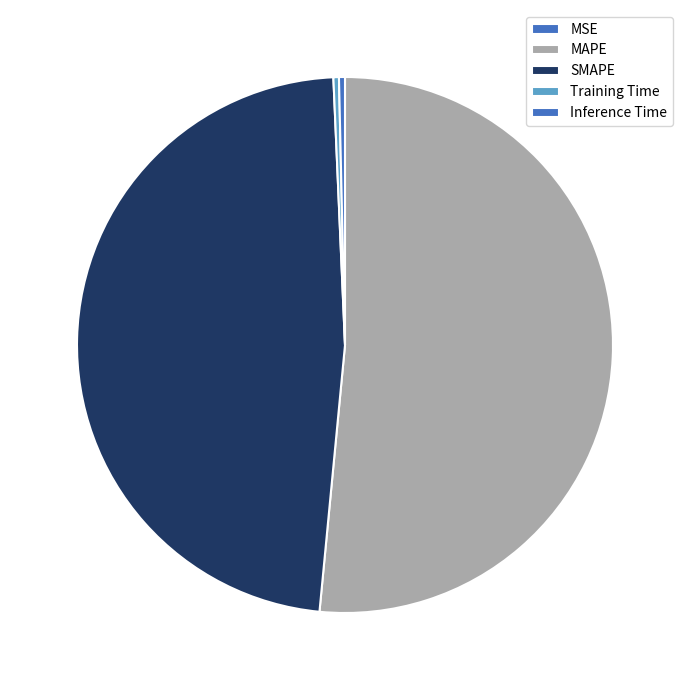

Is there any slice that represents more than half of the pie?

Yes